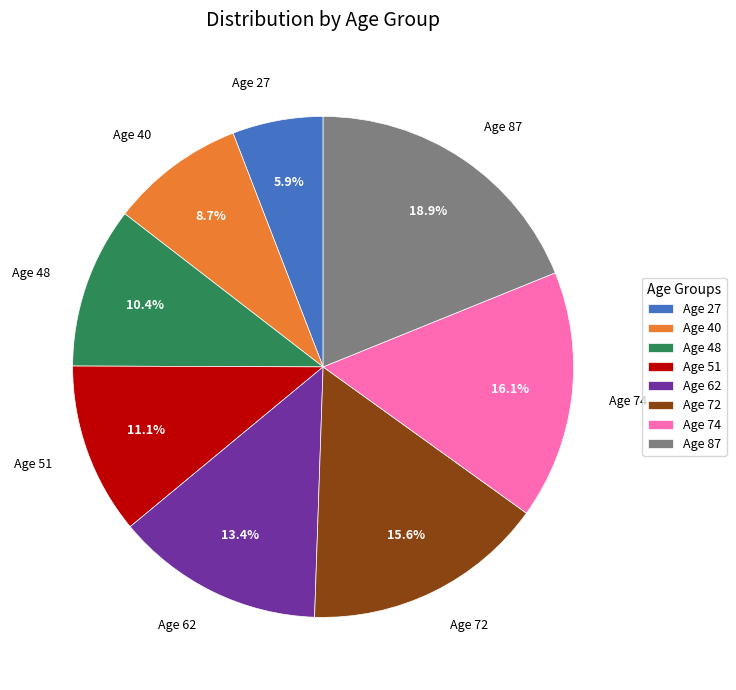

Does Age 62 represent more than half of the total?

No